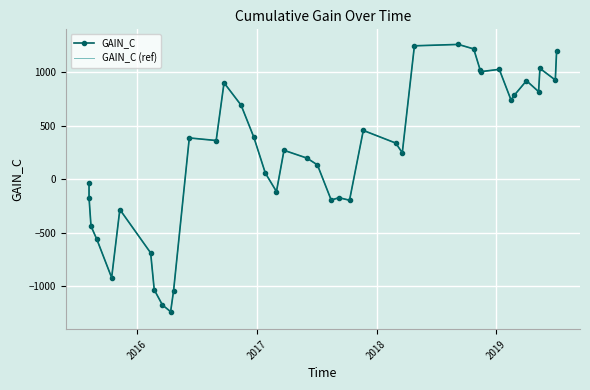

True or false: GAIN_C (ref) has more than 2 interior local peaks.

True